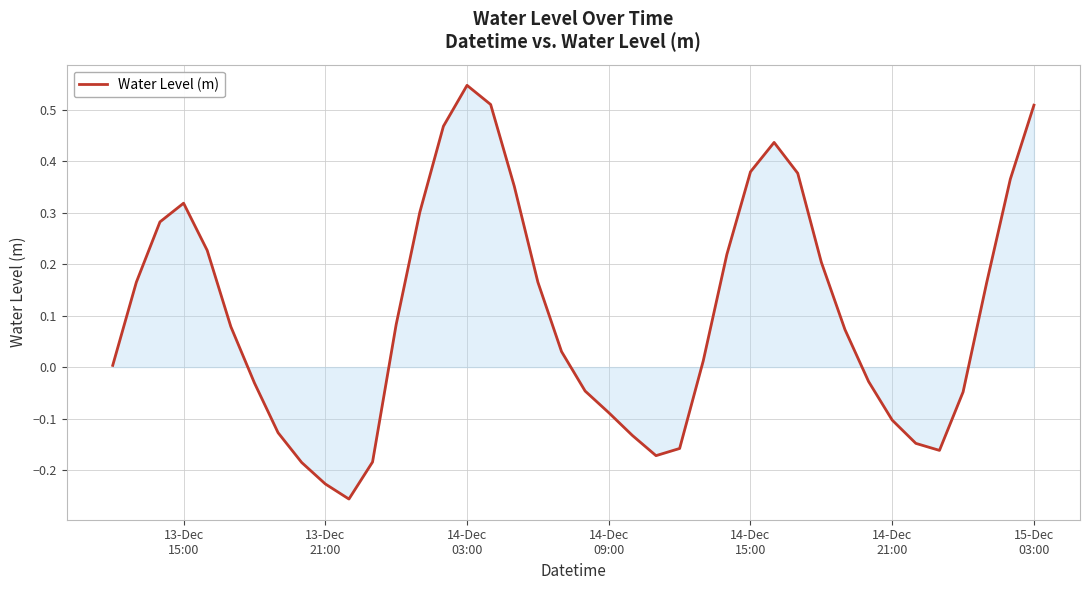

What is the difference between the maximum and minimum values?

0.8